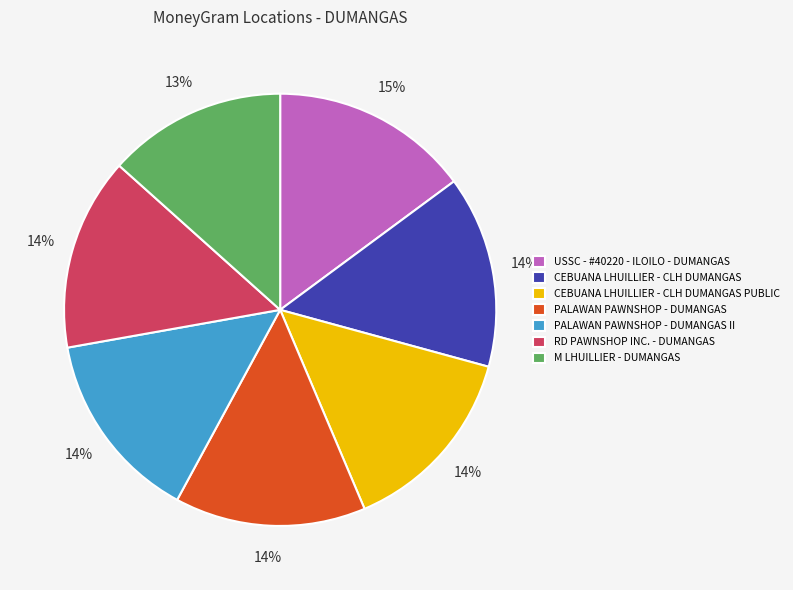

What is the ratio of the value at M LHUILLIER - DUMANGAS to the value at PALAWAN PAWNSHOP - DUMANGAS II?

0.9